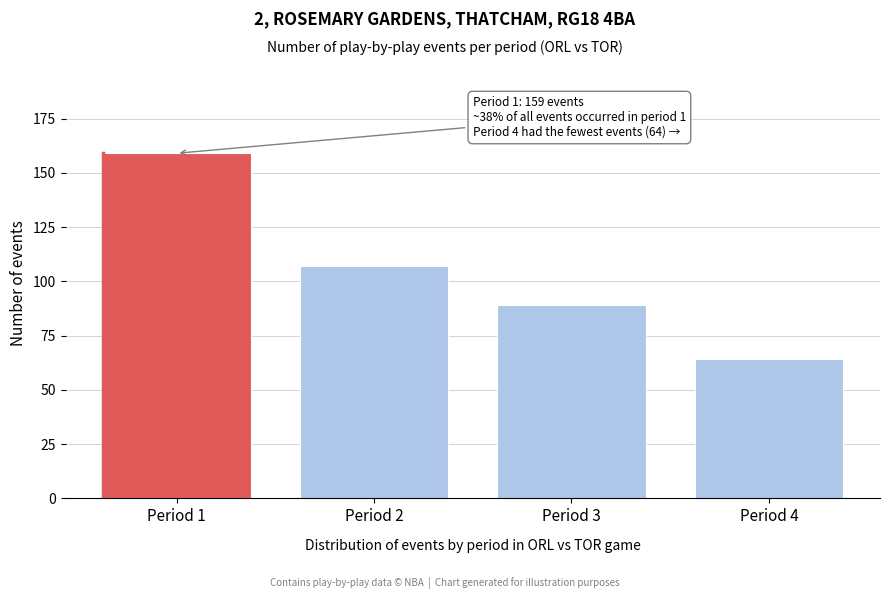

Reading right to left, list all the values displayed in this chart.

Period 4=64	Period 3=89	Period 2=107	Period 1=159